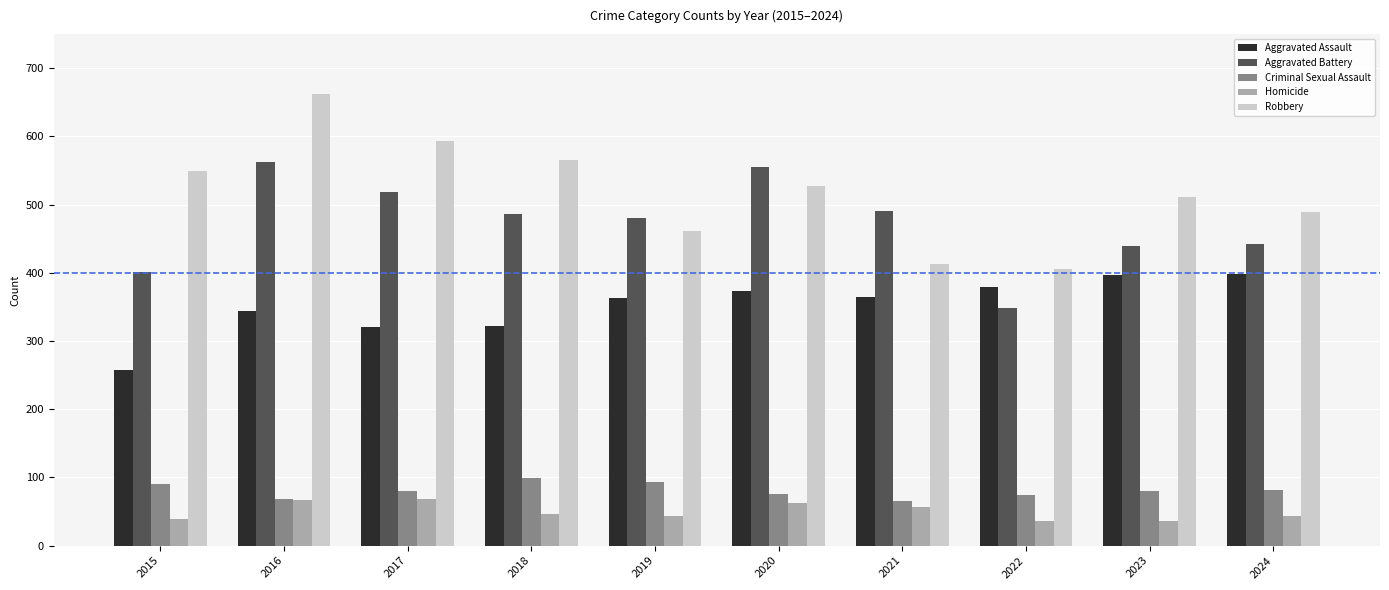

What are all the series names shown in the legend?

Aggravated Assault, Aggravated Battery, Criminal Sexual Assault, Homicide, Robbery